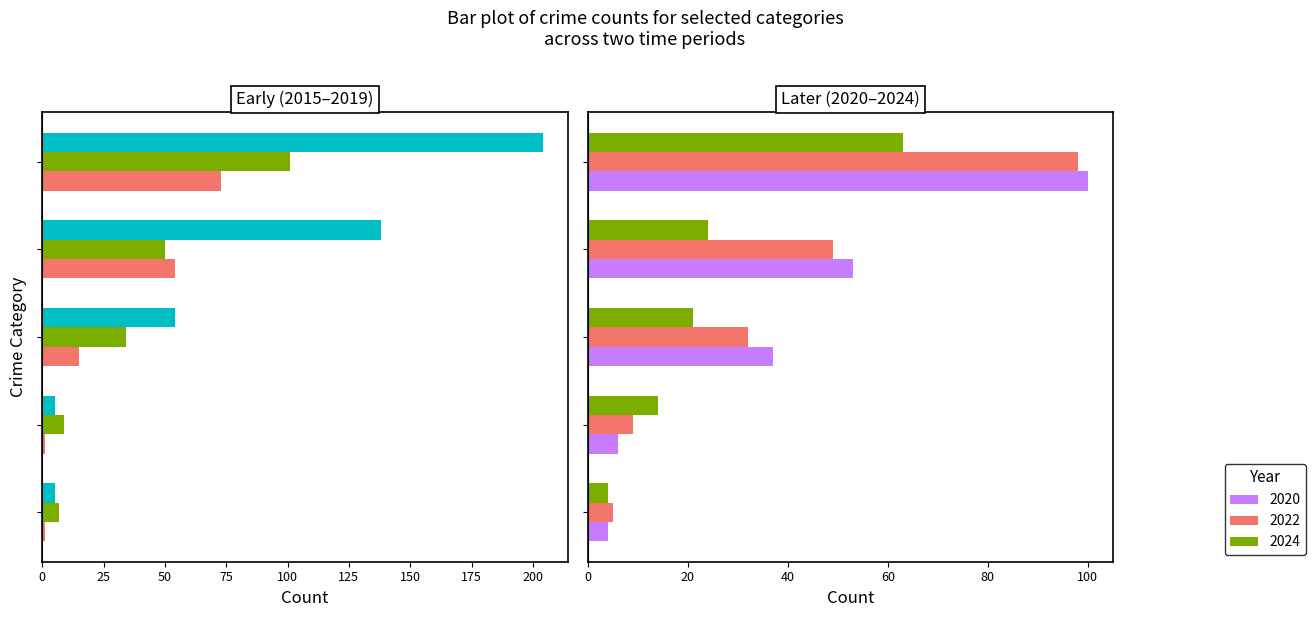

Which series has the widest spread of values?

2019